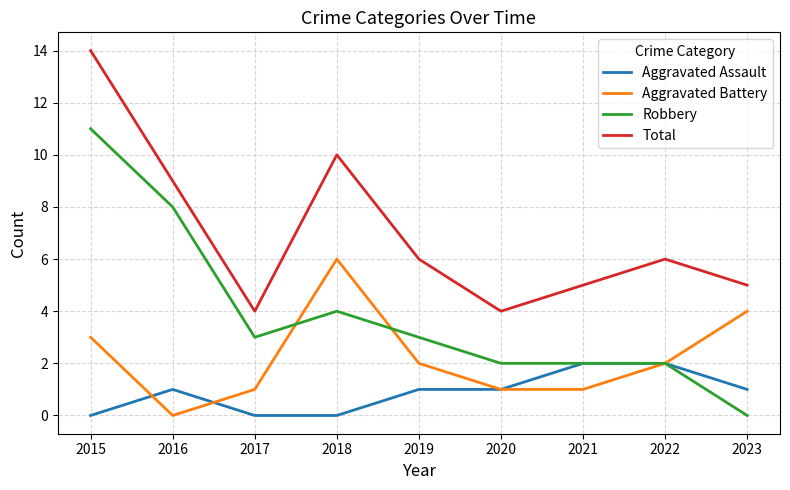

List the series in order of their peak value, highest first.

Total, Robbery, Aggravated Battery, Aggravated Assault